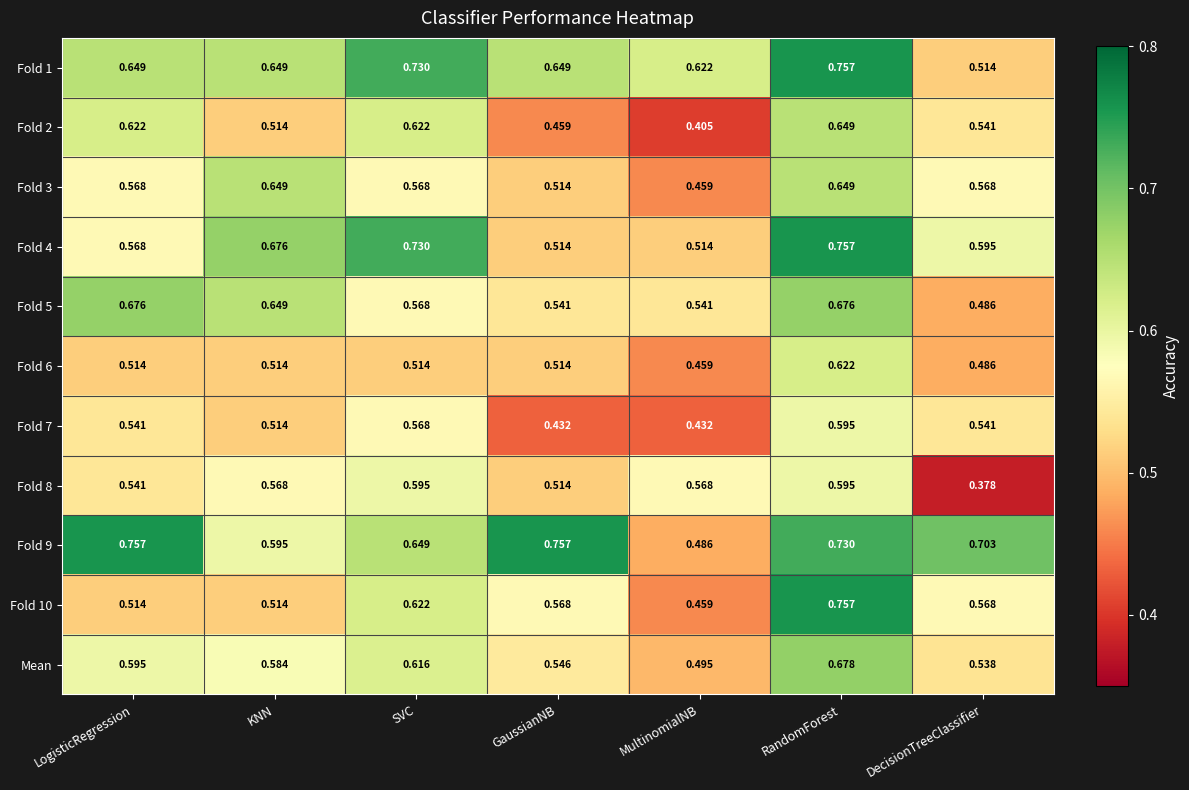

How many categories are shown in the chart?

7